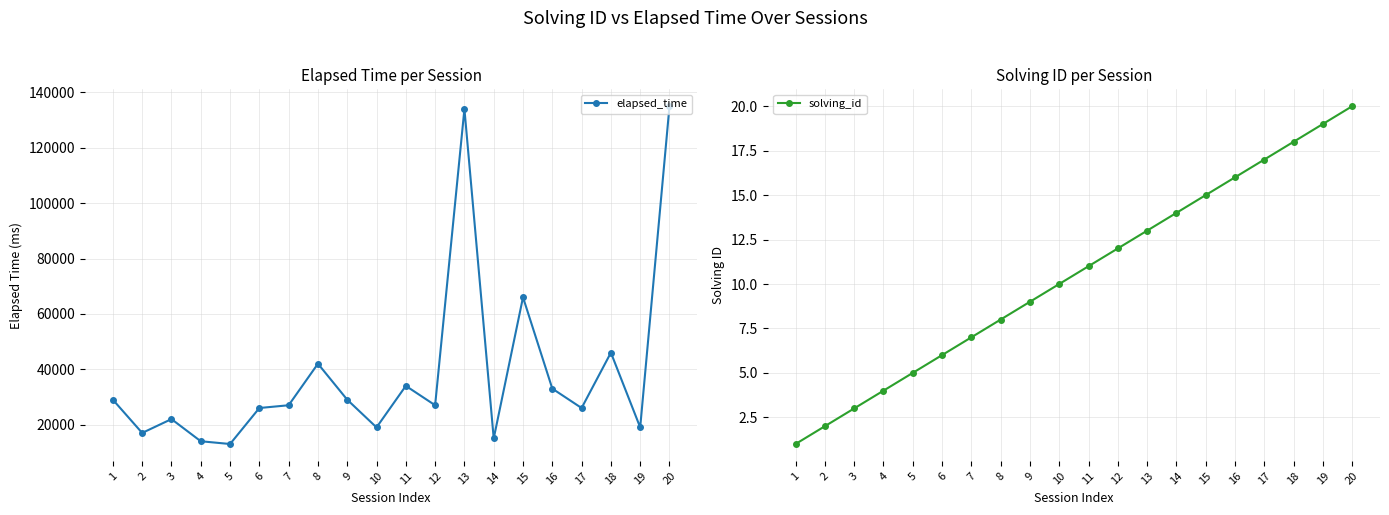

Read the elapsed_time value at 4.

14000